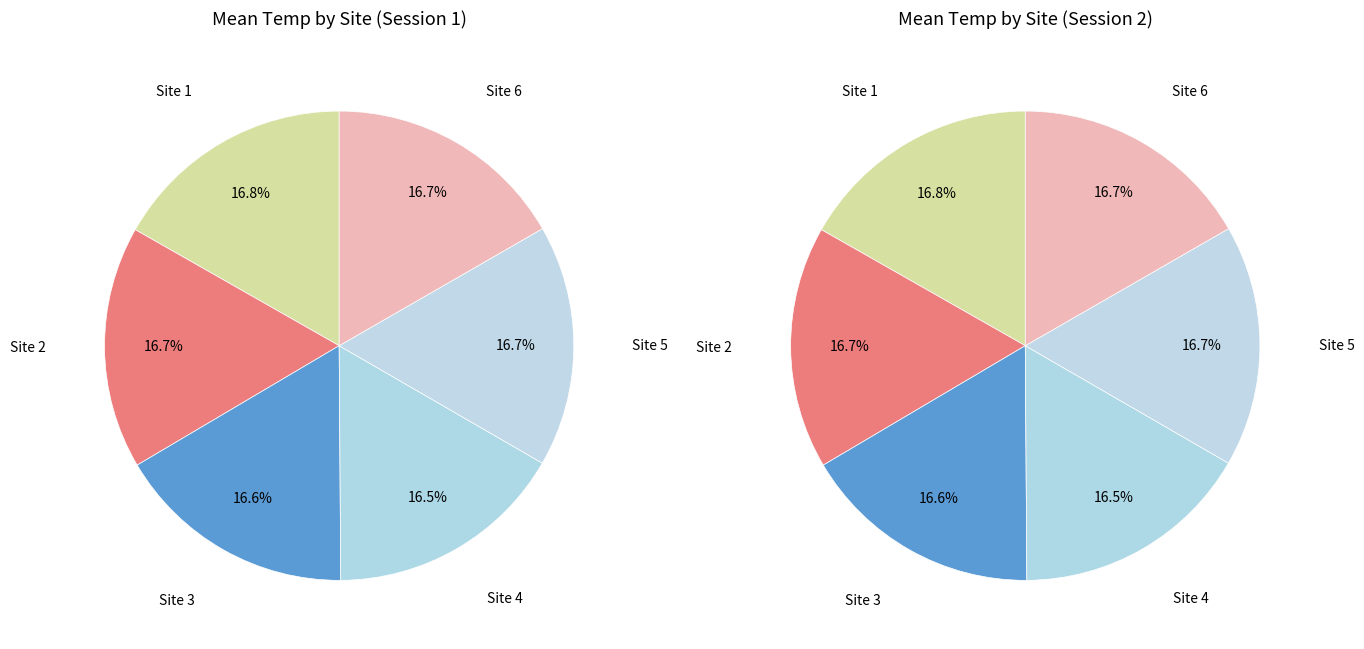

Is there a majority slice in this chart?

No